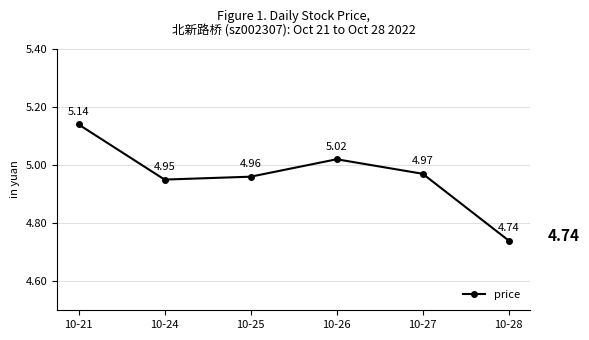

True or false: the data shows 7.6 at 10-26.

False